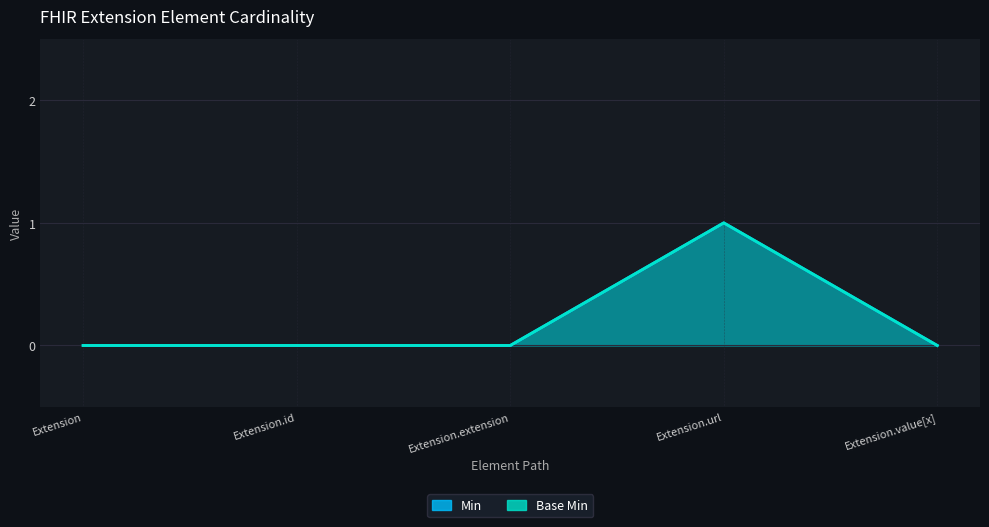

Which series has the largest range (max minus min)?

Min